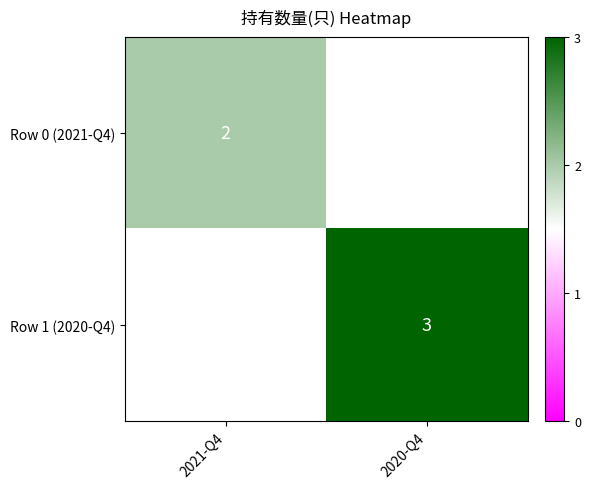

At how many categories does at least one series exceed 2?

1